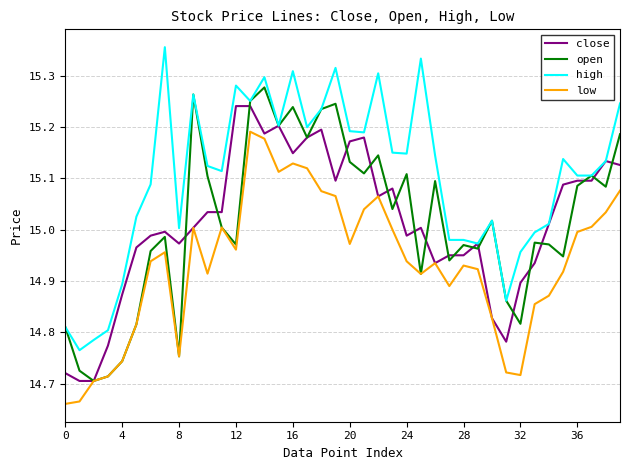

Rank the series by their maximum value, from highest to lowest.

high, open, close, low